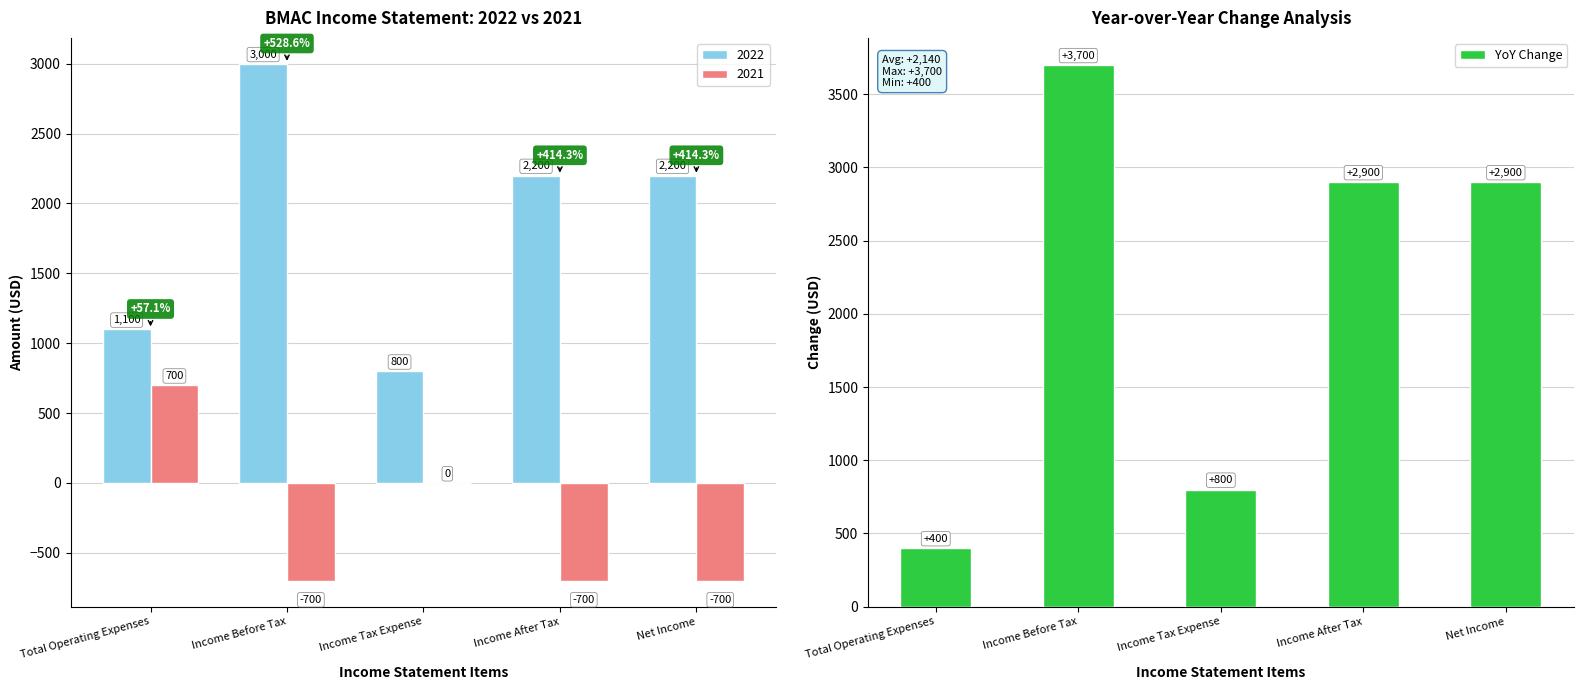

What position from the right is Income Before Tax?

4